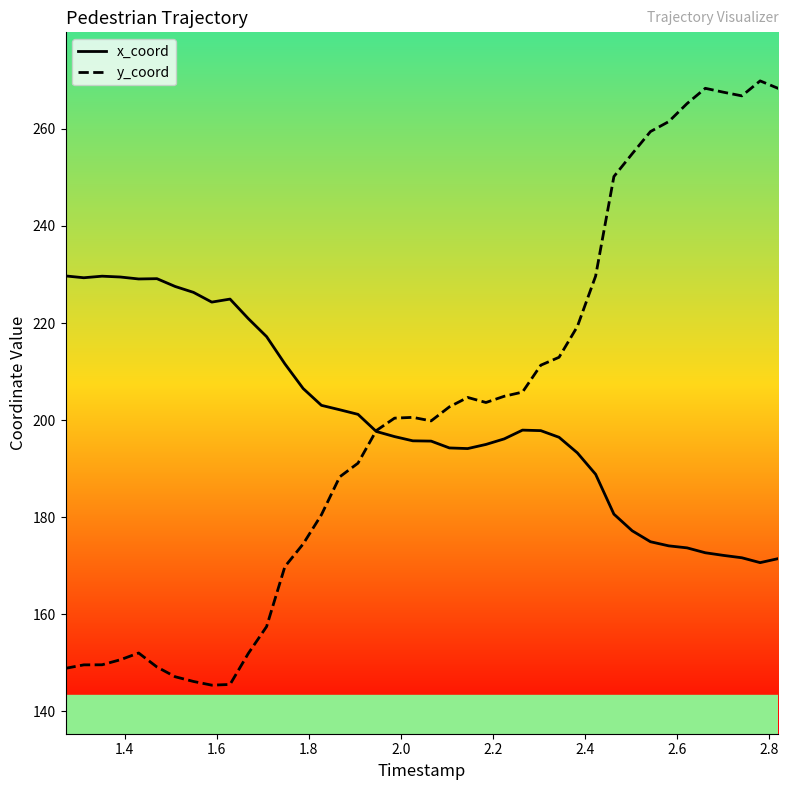

Rank the series by their maximum value, from highest to lowest.

y_coord, x_coord